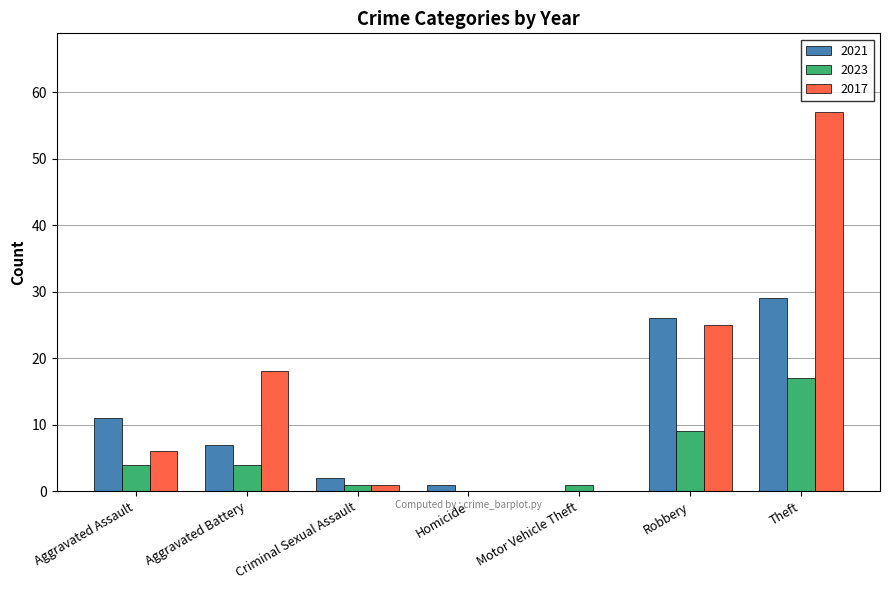

At which category does the chart reach its peak across all series?

Theft